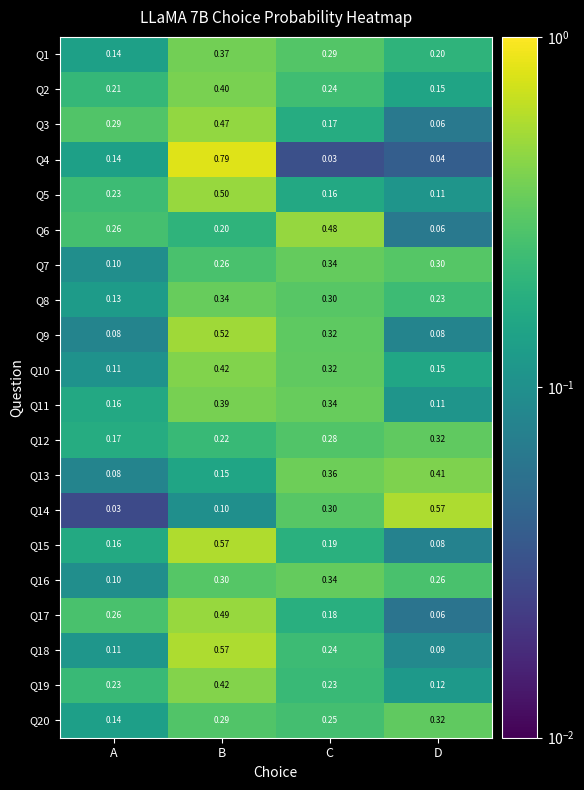

Which category has the lowest value in the Q12 series?

A